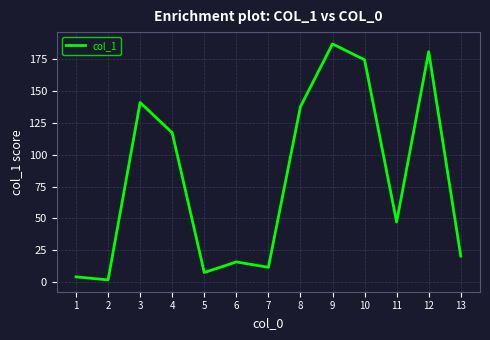

How many lines are shown in the chart?

1